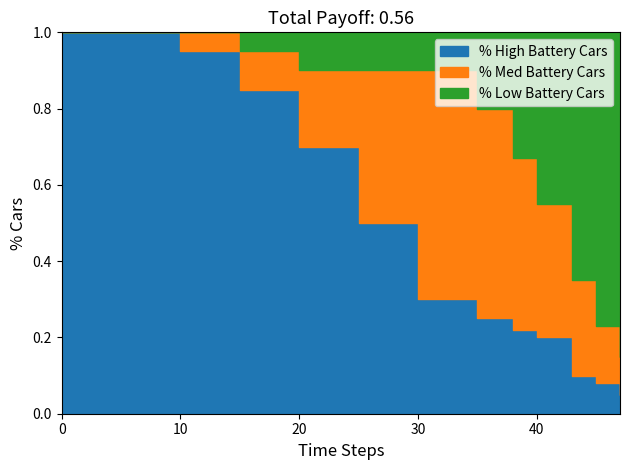

How many intersections are there between % Low Battery Cars and % Med Battery Cars?

1